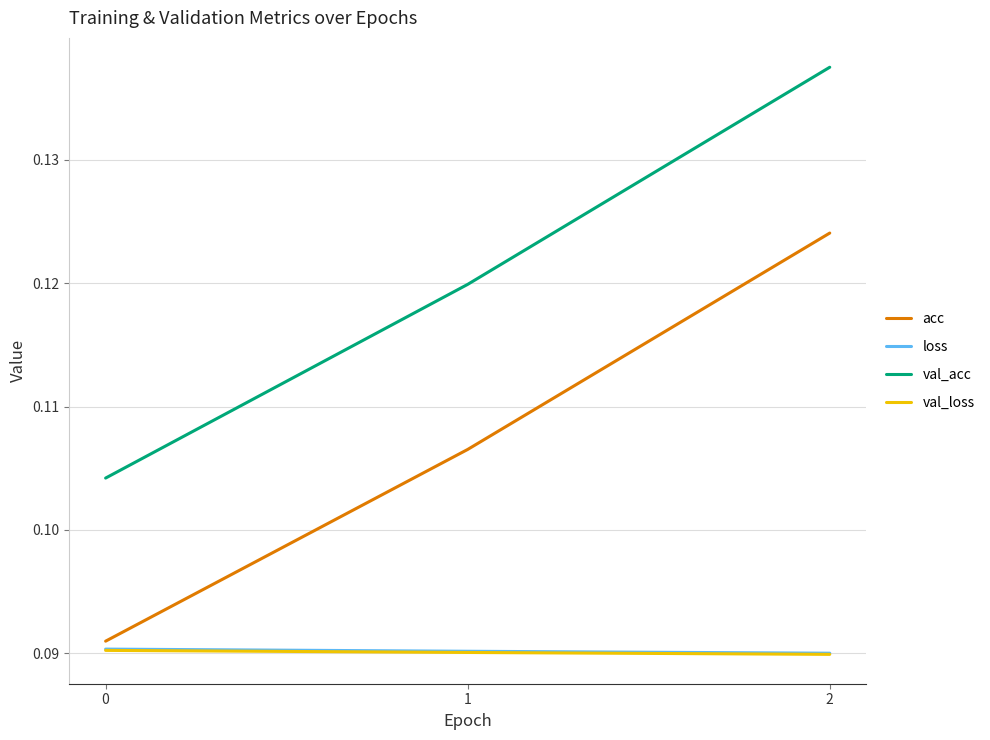

What are all the series names shown in the legend?

acc, loss, val_acc, val_loss